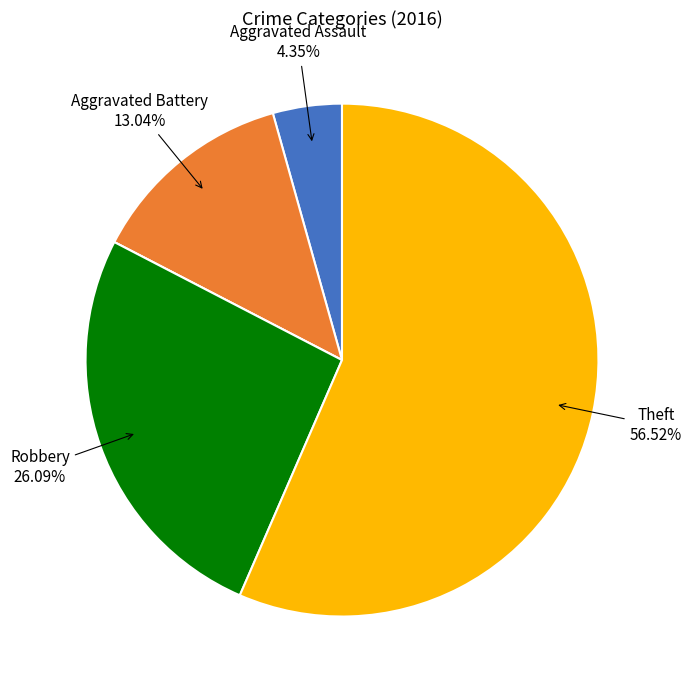

Is there a majority slice in this chart?

Yes